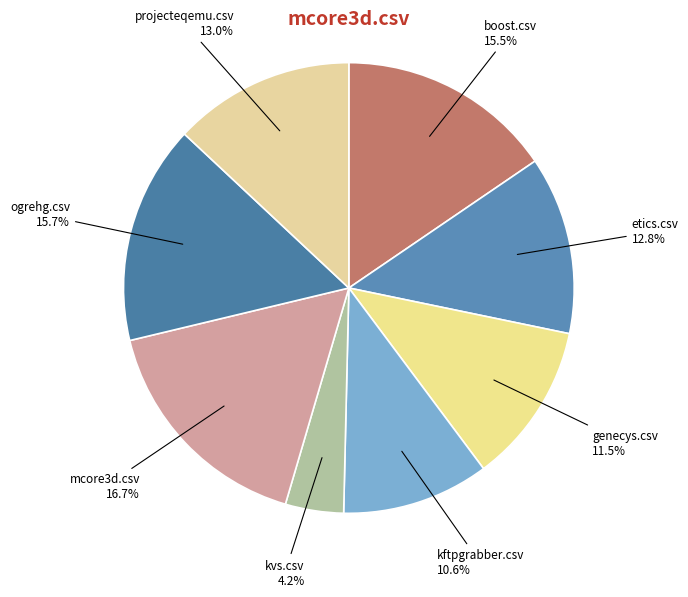

Between kftpgrabber.csv and projecteqemu.csv, which is larger?

projecteqemu.csv